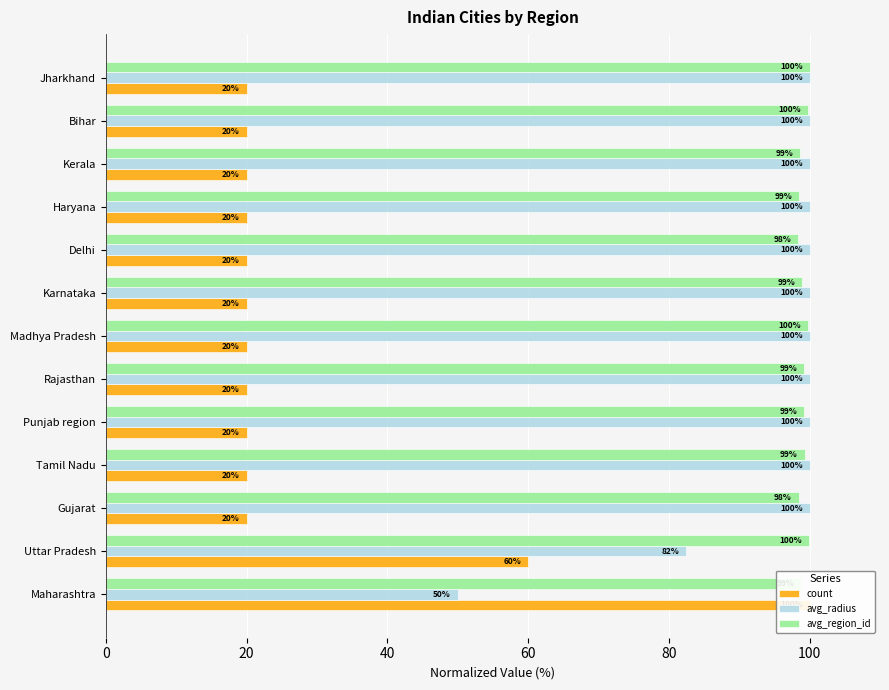

At how many categories does at least one series exceed 32?

13